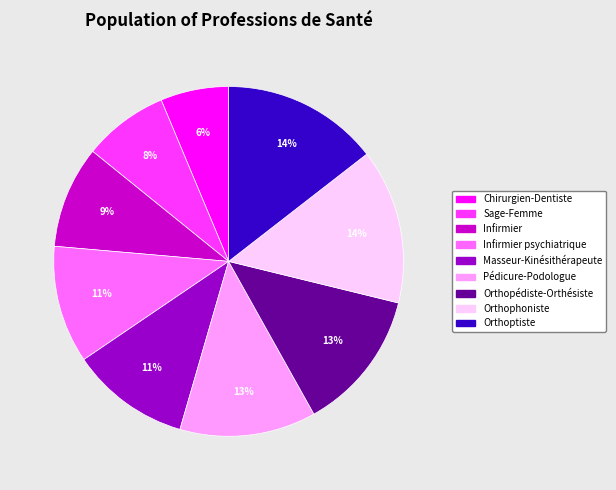

To the nearest percent, what is the difference between the largest and smallest slice percentages?

8%